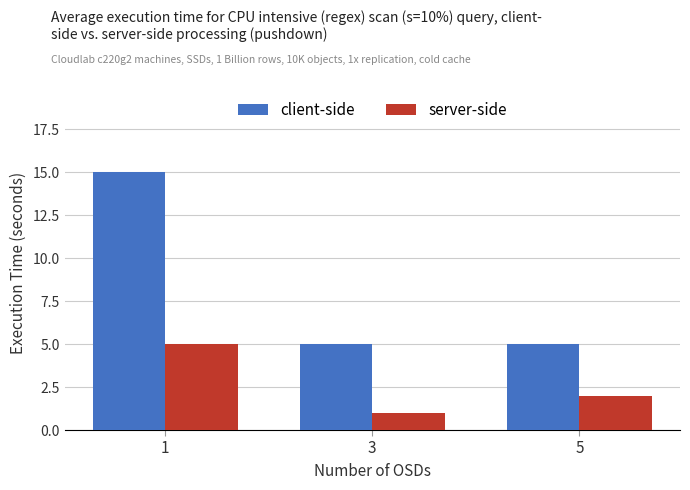

Reading right to left, extract all data points from this chart.

client-side: 5	5	15
server-side: 2	1	5